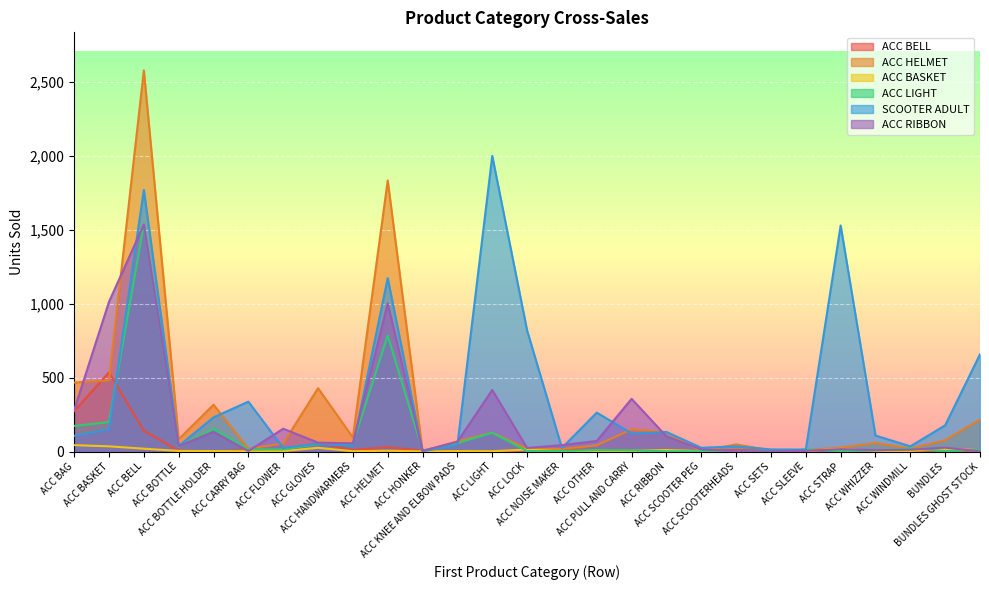

What is the label of the 24th point from the right?

ACC BOTTLE